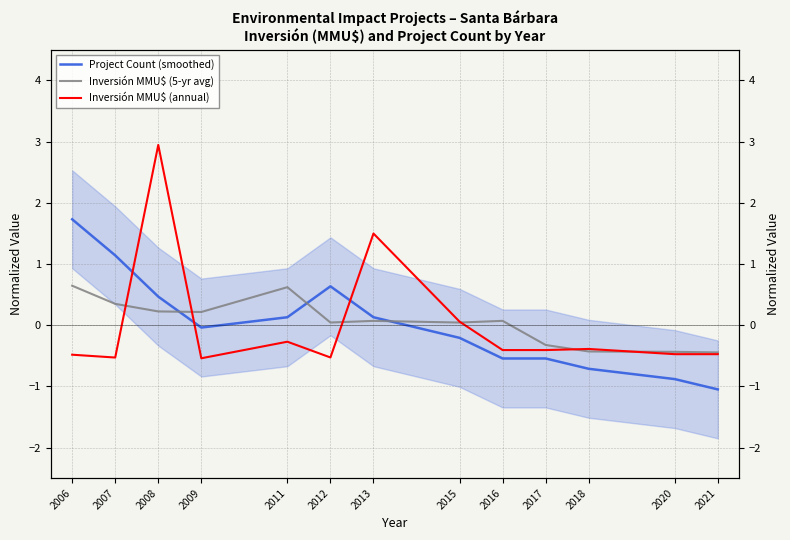

In Inversión MMU$ (5-yr avg), how many points are lower than both neighbors (excluding endpoints)?

3